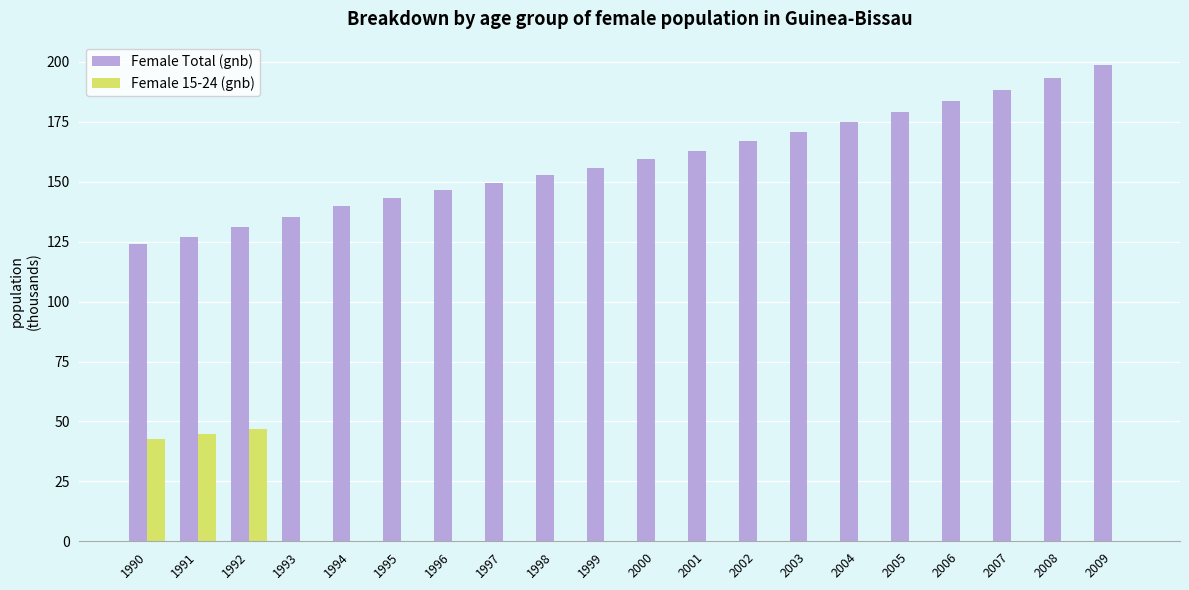

Is the value of Female Total (gnb) at 2003 greater than the value of Female 15-24 (gnb) at 1994?

Yes